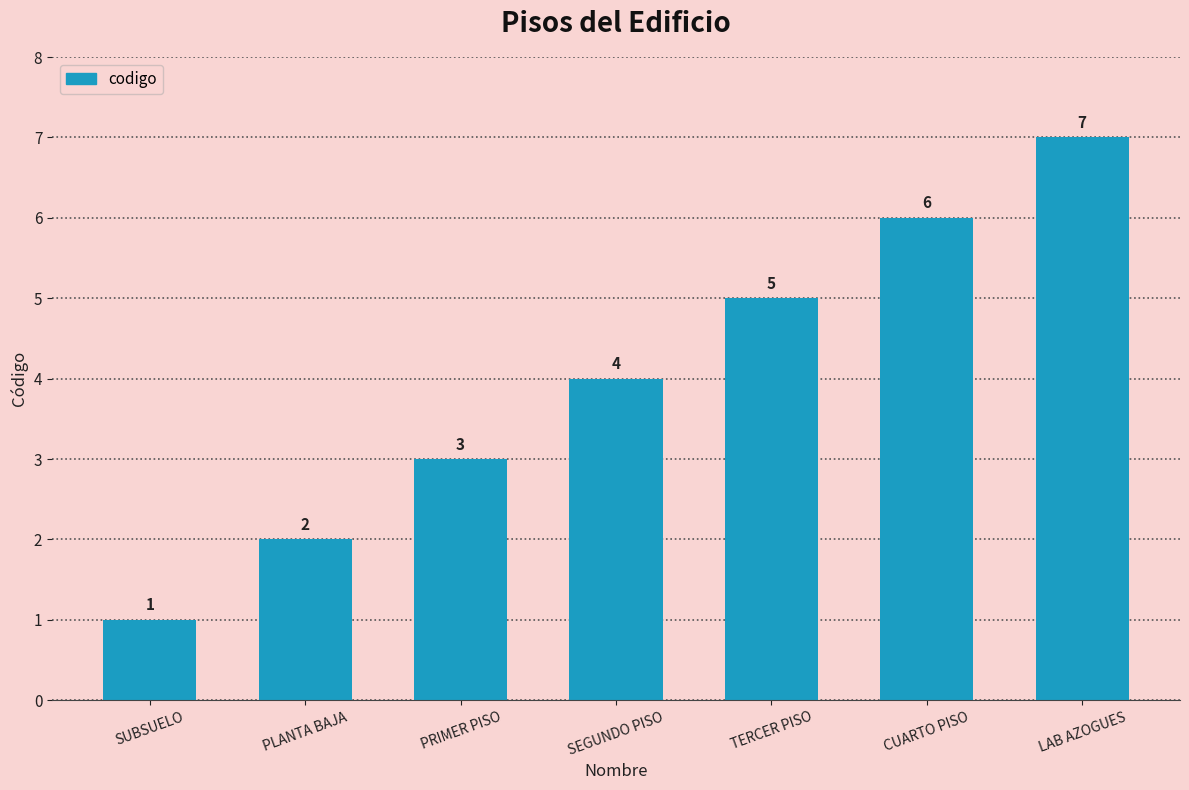

What is the average value?

4